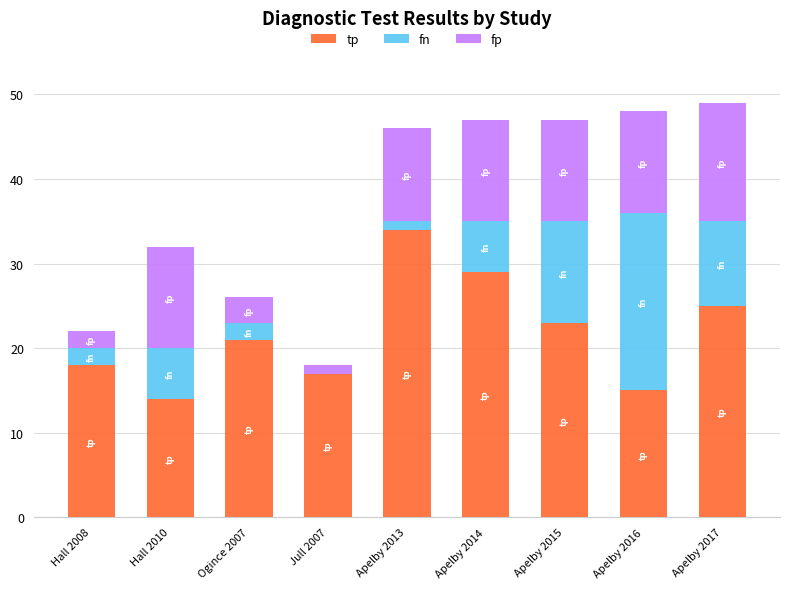

Read the tp value at Hall 2008.

18